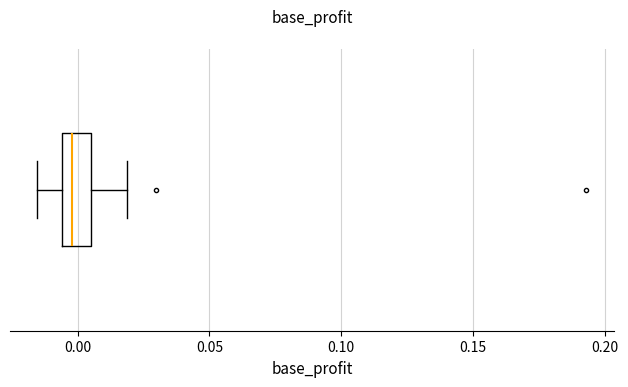

Read this box plot against the x-axis: the position of the median line, the range covered by the box, and the ends of both whiskers. The values are not printed on the chart, so give them approximately, as read against the axis.

median 0.000, box -0.005 to 0.005, whiskers -0.015 to 0.020